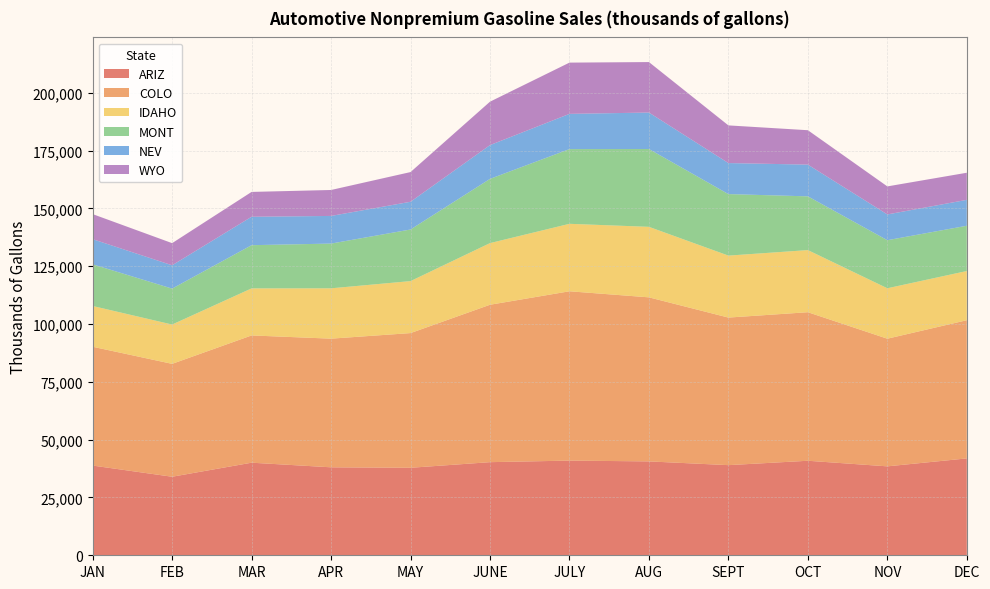

Reading left to right, extract all data points from this chart.

ARIZ: JAN=38807	FEB=33970	MAR=40048	APR=38051	MAY=37846	JUNE=40277	JULY=40953	AUG=40607	SEPT=38985	OCT=40884	NOV=38464	DEC=41900
COLO: JAN=51390	FEB=48831	MAR=55042	APR=55648	MAY=58261	JUNE=68086	JULY=73236	AUG=70960	SEPT=63831	OCT=64250	NOV=55217	DEC=59776
IDAHO: JAN=17631	FEB=17003	MAR=20350	APR=21773	MAY=22481	JUNE=26662	JULY=29182	AUG=30495	SEPT=26801	OCT=26866	NOV=21810	DEC=21277
MONT: JAN=18022	FEB=15544	MAR=18689	APR=19350	MAY=22325	JUNE=27785	JULY=32316	AUG=33659	SEPT=26611	OCT=23253	NOV=20794	DEC=19583
NEV: JAN=10870	FEB=10086	MAR=12293	APR=11957	MAY=11994	JUNE=14608	JULY=15237	AUG=15780	SEPT=13421	OCT=13723	NOV=11142	DEC=11200
WYO: JAN=10849	FEB=9574	MAR=10746	APR=11225	MAY=12844	JUNE=18783	JULY=22173	AUG=21833	SEPT=16292	OCT=14880	NOV=12127	DEC=11725